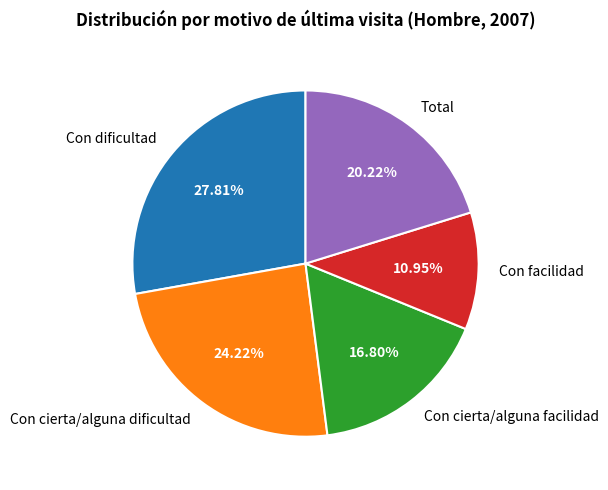

How much of the chart is everything except Total?

79.8%